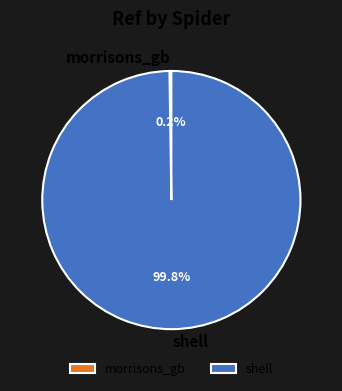

To the nearest percent, what is the average slice percentage?

50%